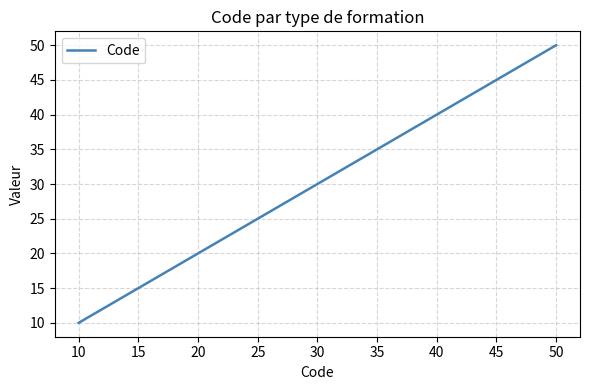

How many values are below 40?

2